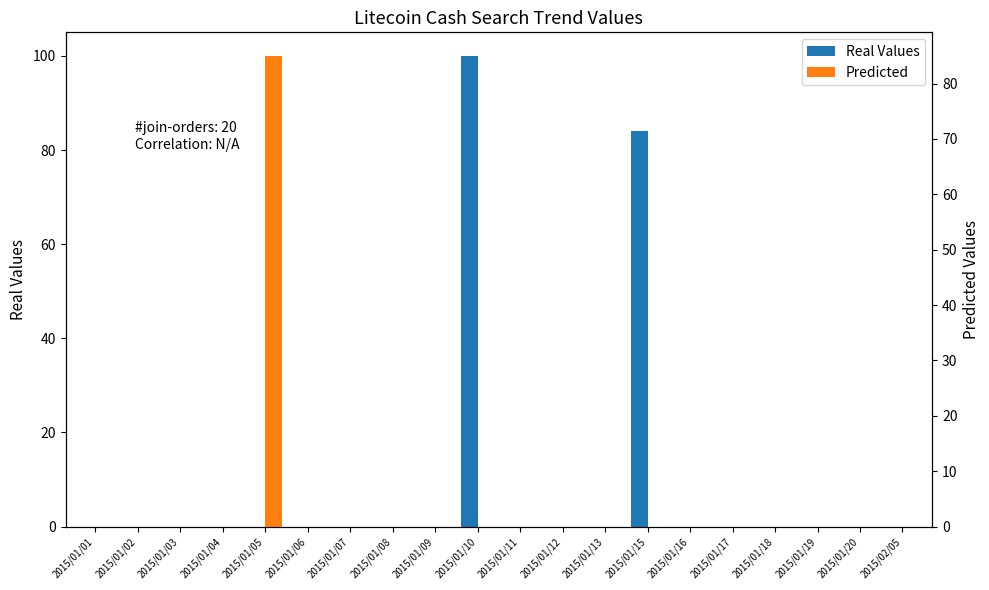

What is the label of the 9th bar from the left?

2015/01/09